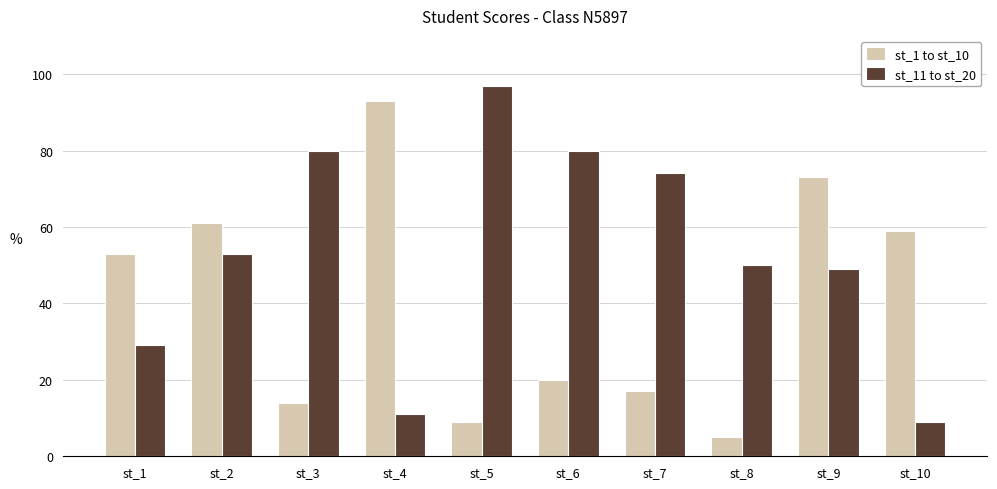

What is the difference between the st_11 to st_20 values at st_1 and st_8?

21